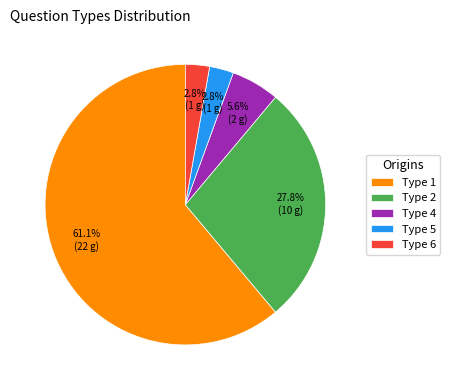

Which has a higher value, Type 4 or Type 6?

Type 4